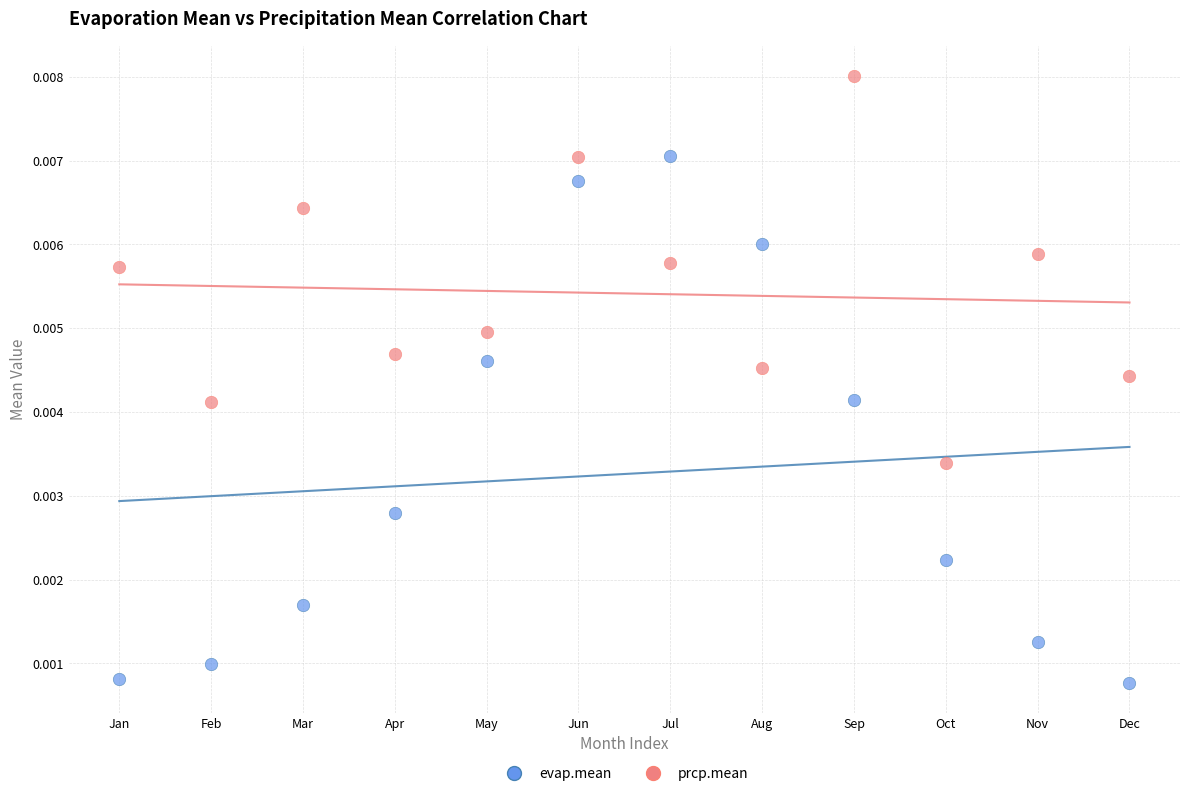

Which series contains the lowest Y value?

evap.mean